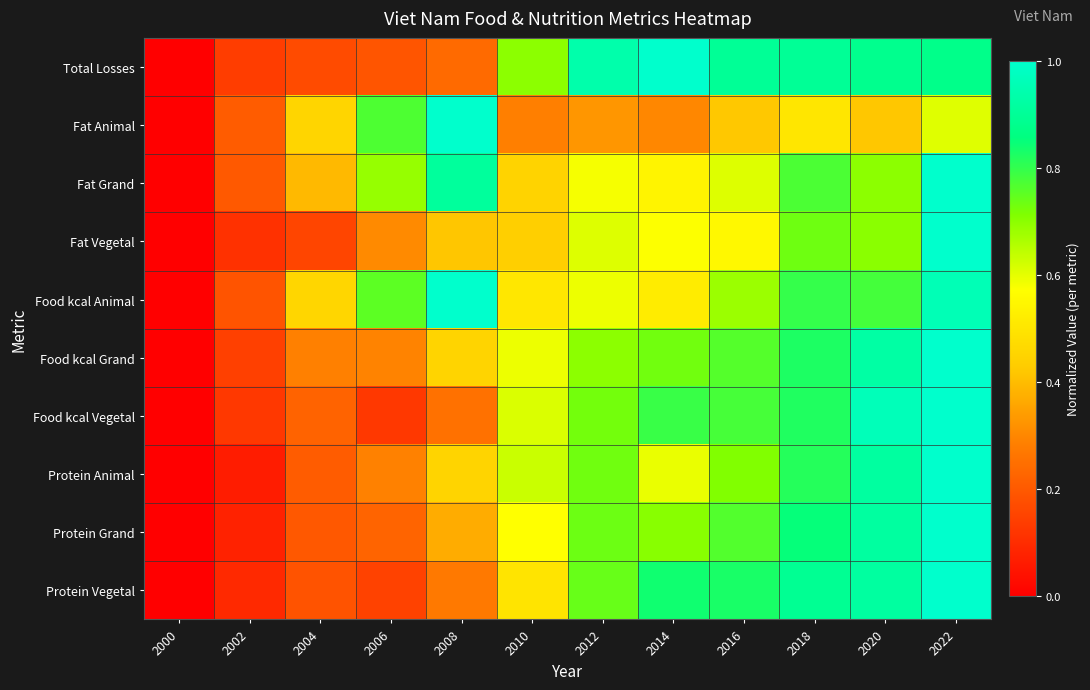

At which category is the sum across all series the highest?

2022